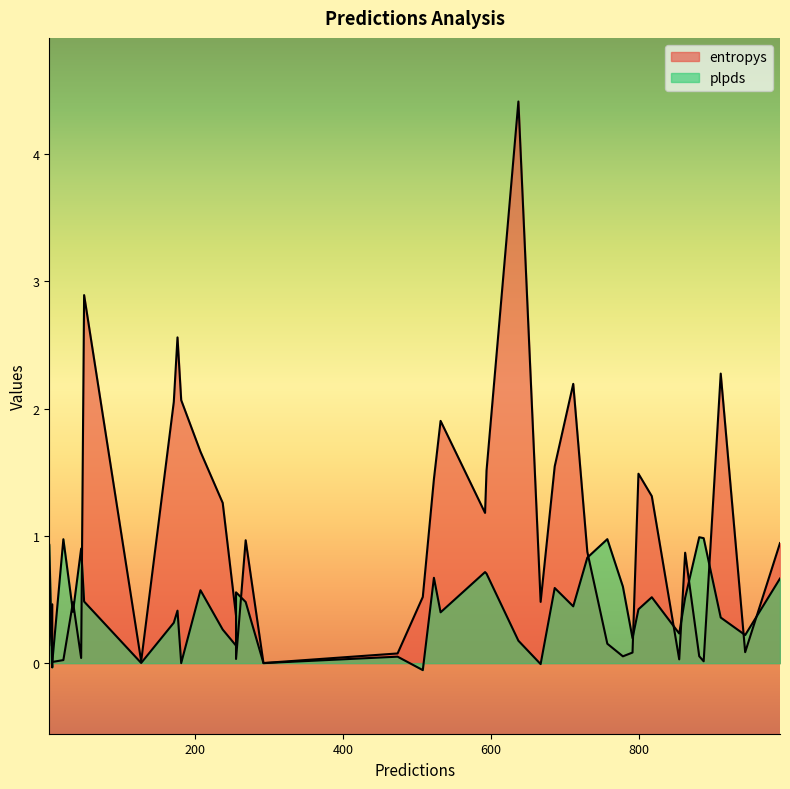

List the labels in order of entropys value, smallest first.

293, 8, 887, 128, 23, 854, 256, 47, 778, 881, 474, 791, 943, 4, 757, 256, 8, 36, 667, 508, 862, 730, 990, 269, 592, 238, 817, 523, 799, 594, 686, 208, 532, 172, 182, 711, 910, 177, 51, 637